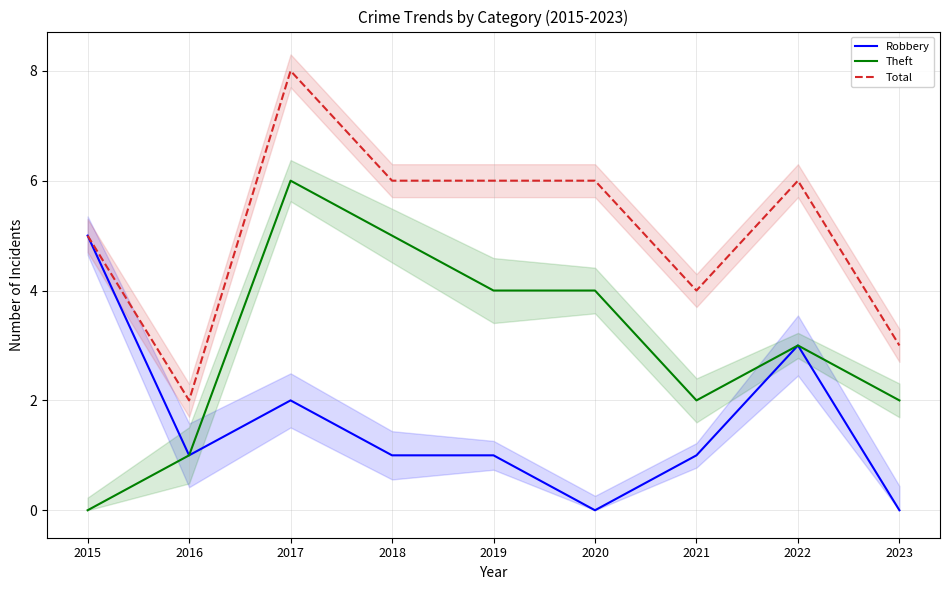

True or false: Theft and Robbery cross at least once.

False